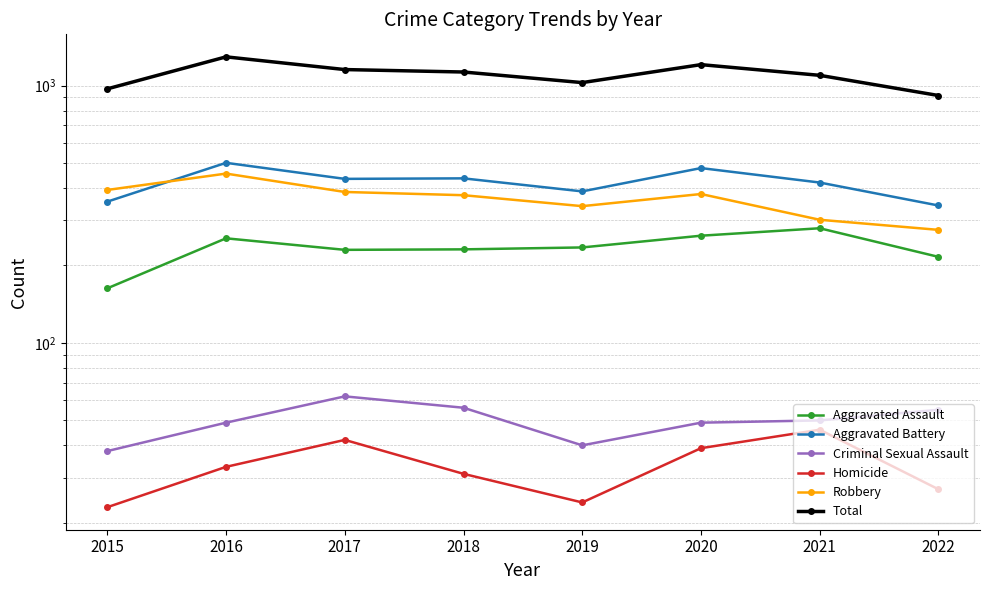

At which label does Criminal Sexual Assault reach its minimum?

2015